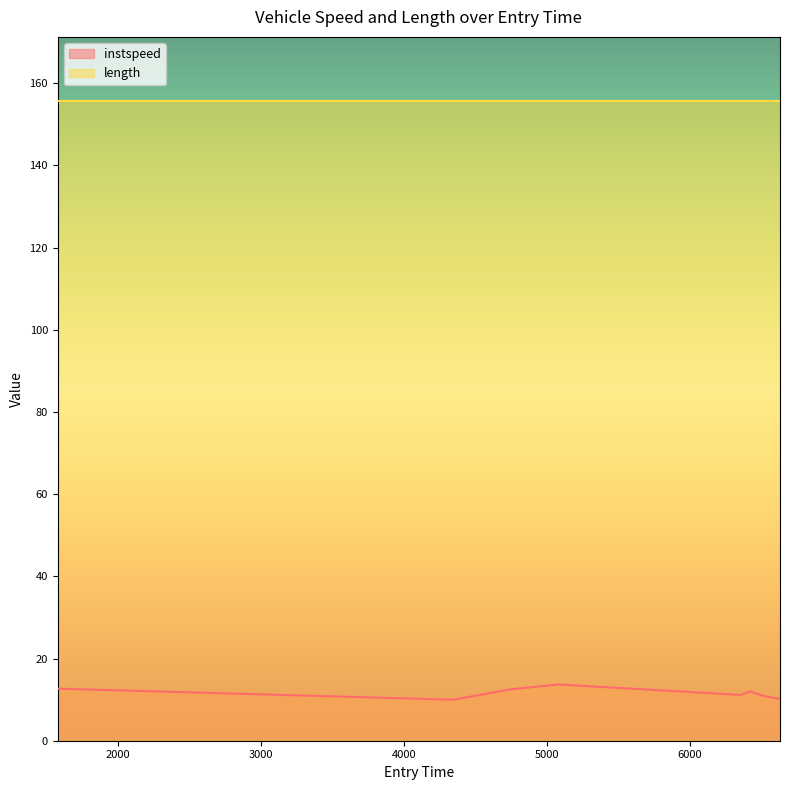

What is the change in value from 6512.847637636775 to 6628.09817119111?

-0.7